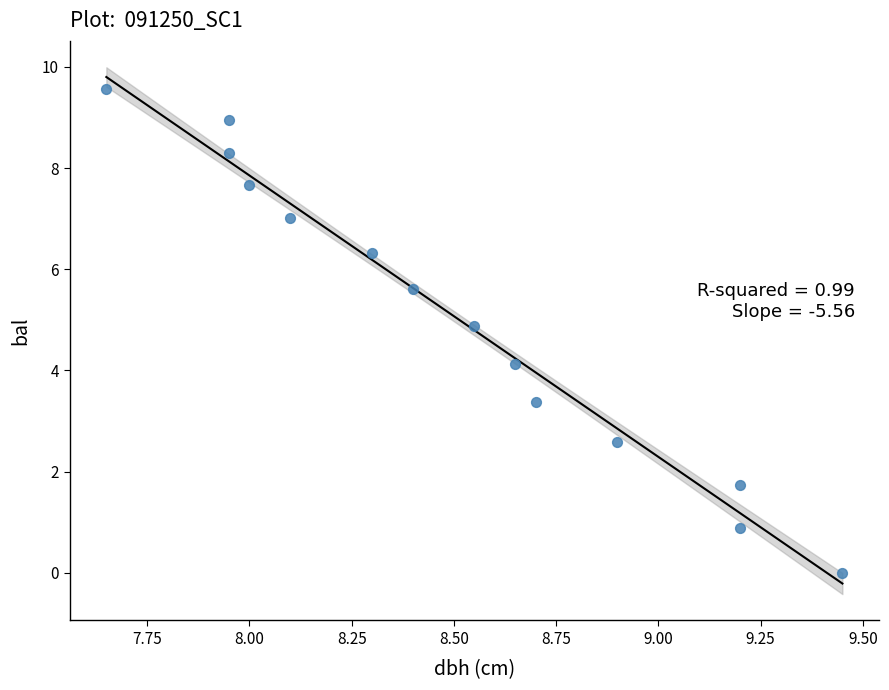

What is the range of Y values (max minus min)?

9.6